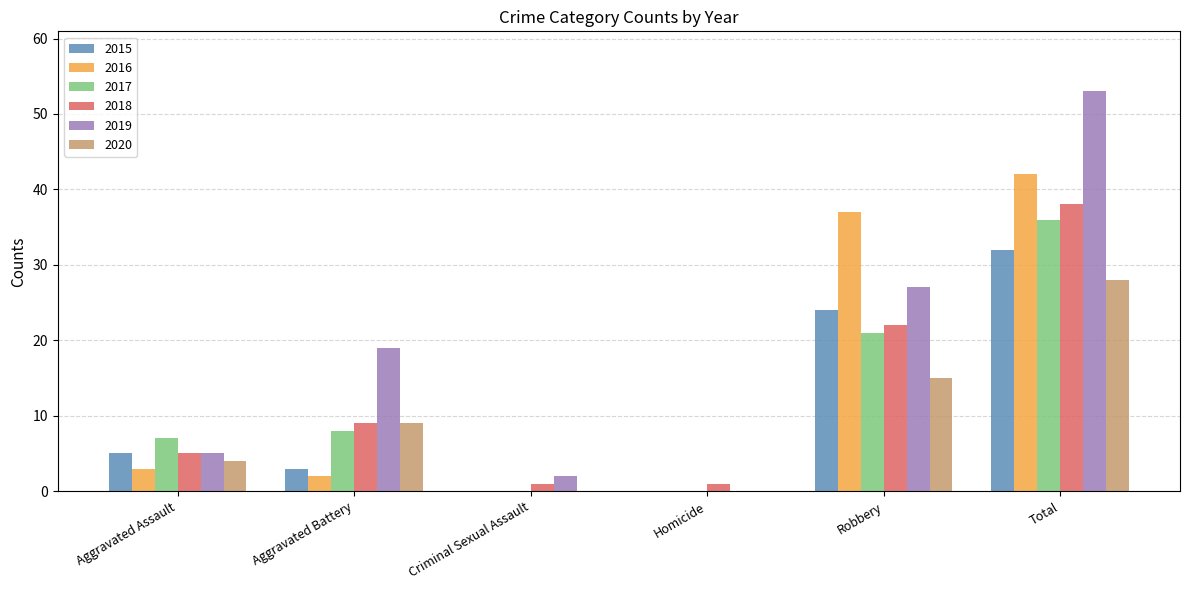

Between Criminal Sexual Assault and Total, which series saw the biggest shift?

2019